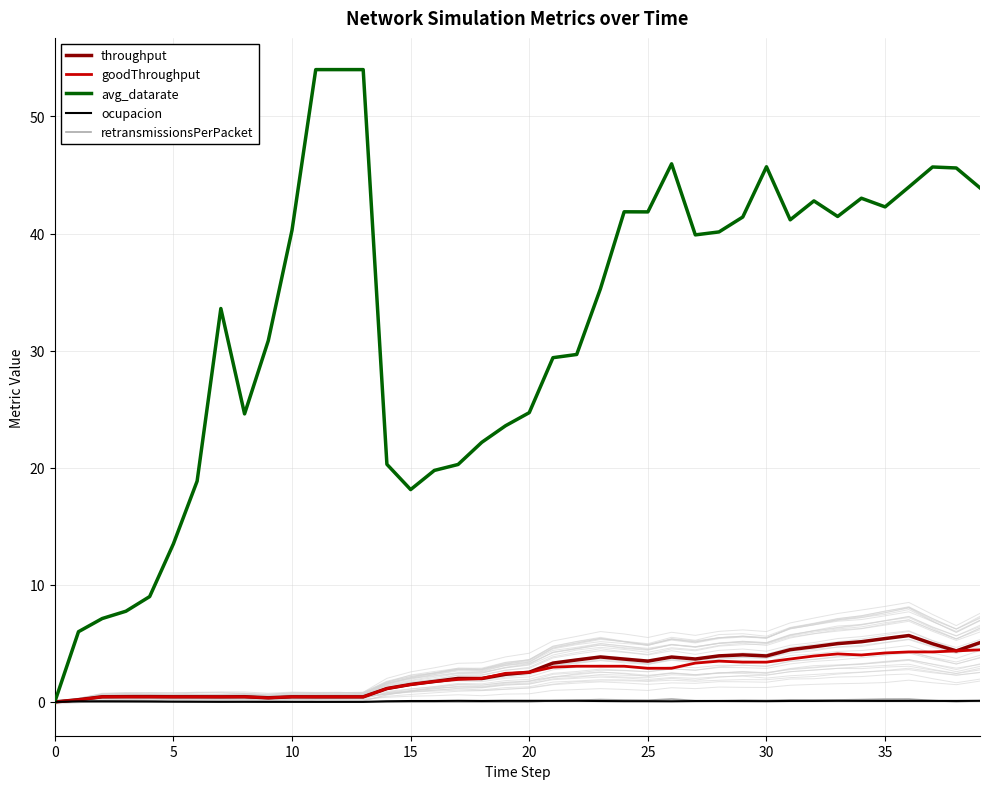

At which category is the sum across all series the highest?

37